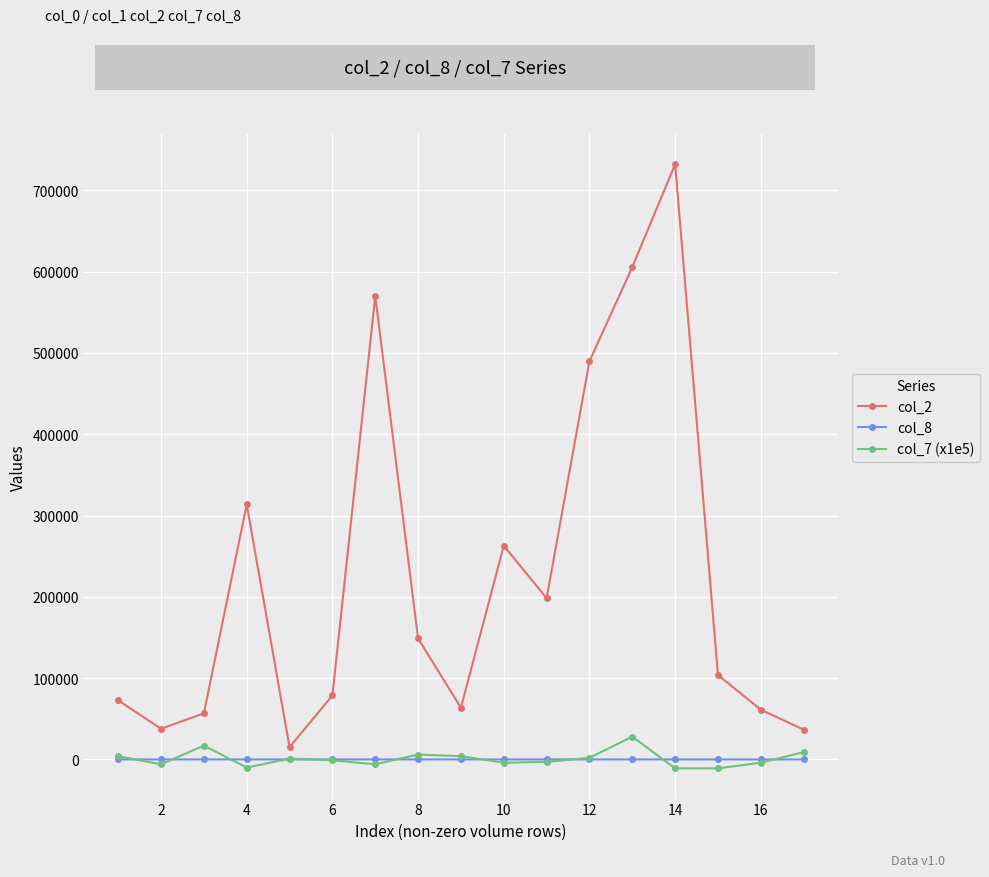

In col_7 (x1e5), how many points are higher than both neighbors (excluding endpoints)?

4